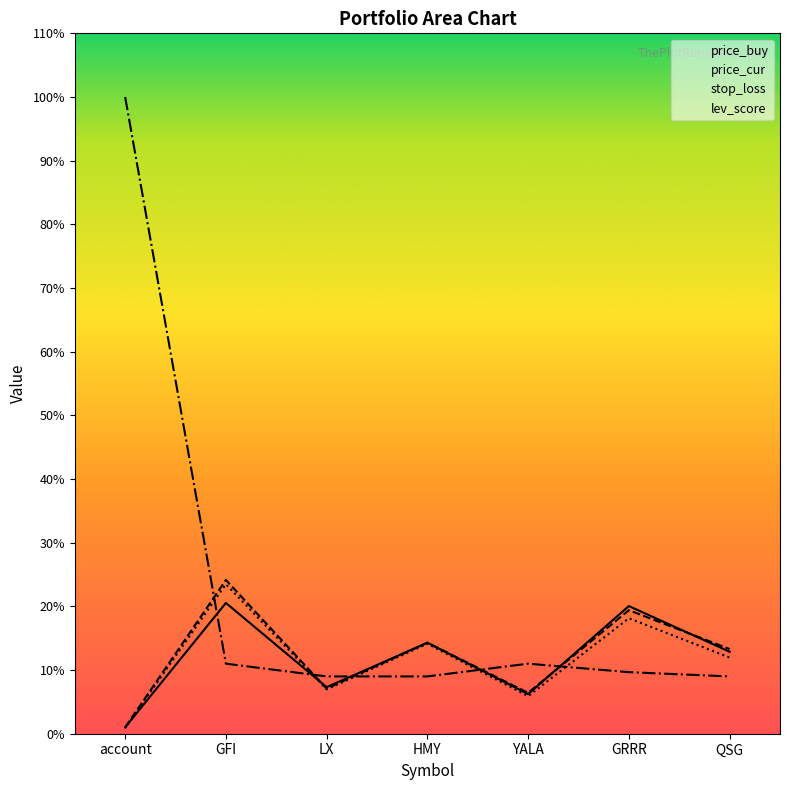

How many data points in stop_loss are less than 11?

3